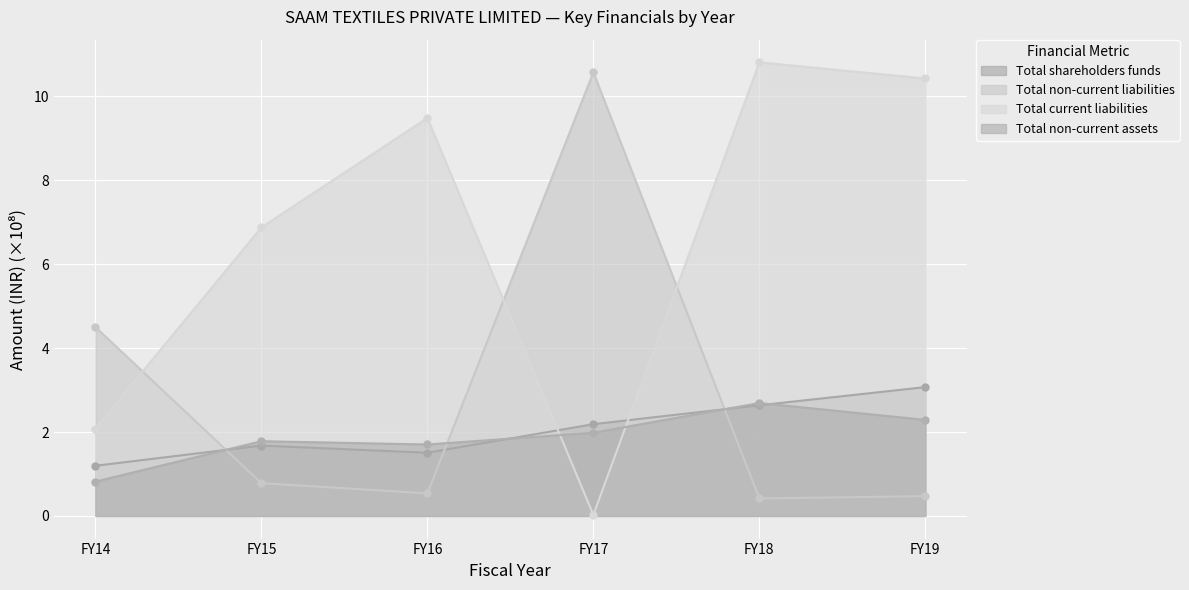

What is the value of the Total non-current liabilities point at the 2nd from the left?

0.8